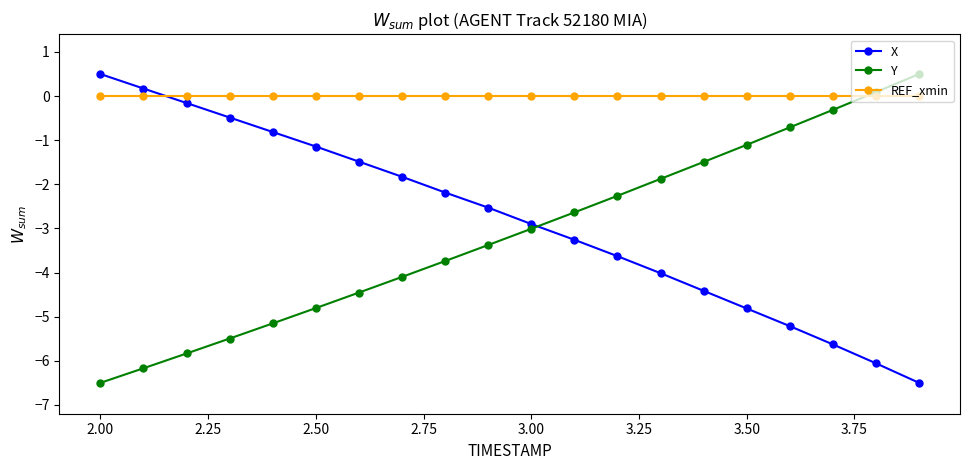

What is the maximum value for X?

0.5